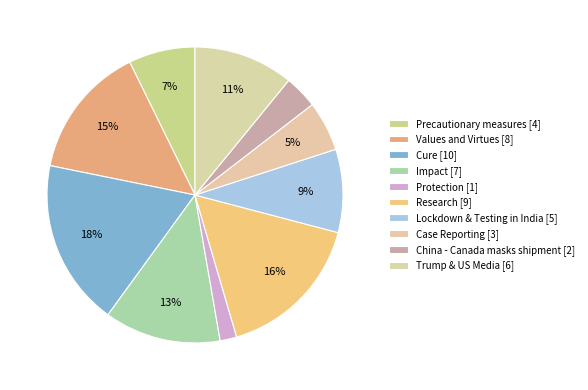

Approximately how many times larger is the value at Values and Virtues compared to Trump & US Media?

1.3